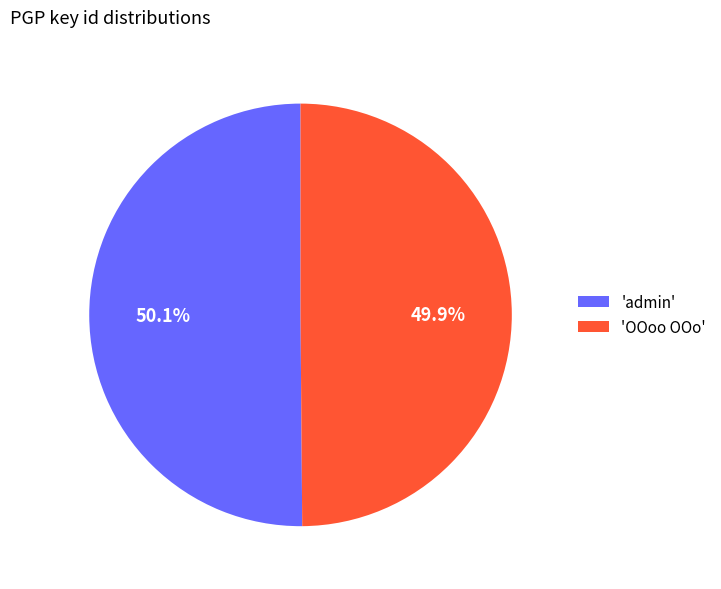

Is there a majority slice in this chart?

Yes